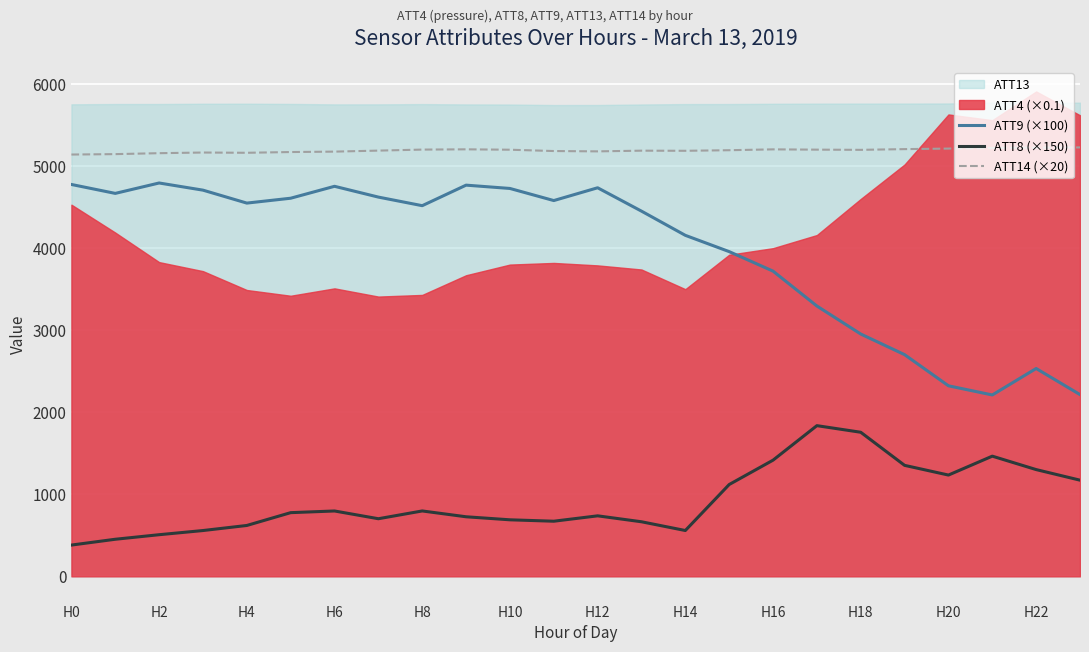

True or false: ATT8 (×150) and ATT14 (×20) cross at least once.

False